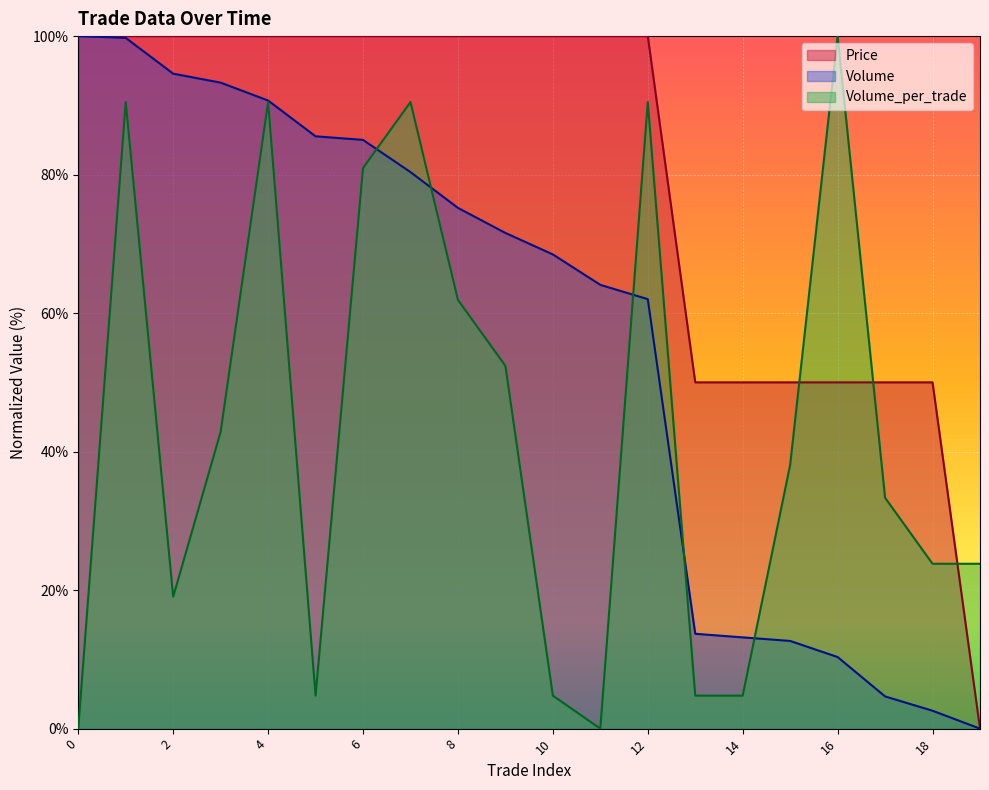

What is the spread (max minus min) of values at 2?

81.0